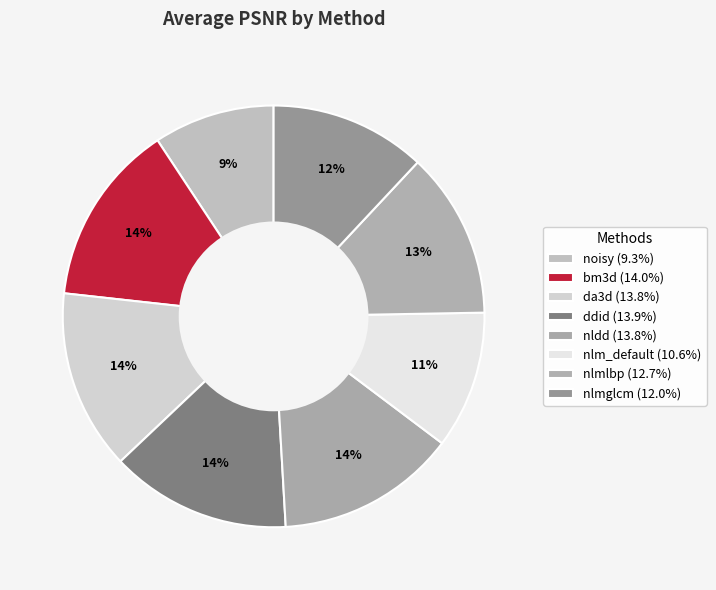

To the nearest percent, what portion does nlm_default represent?

11%